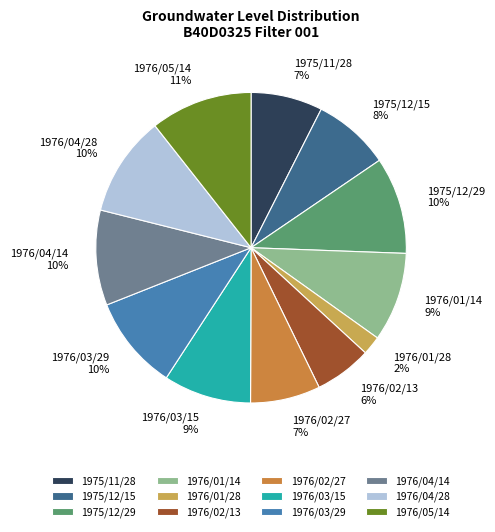

Between 1976/01/14 and 1975/12/15, which is larger?

1976/01/14